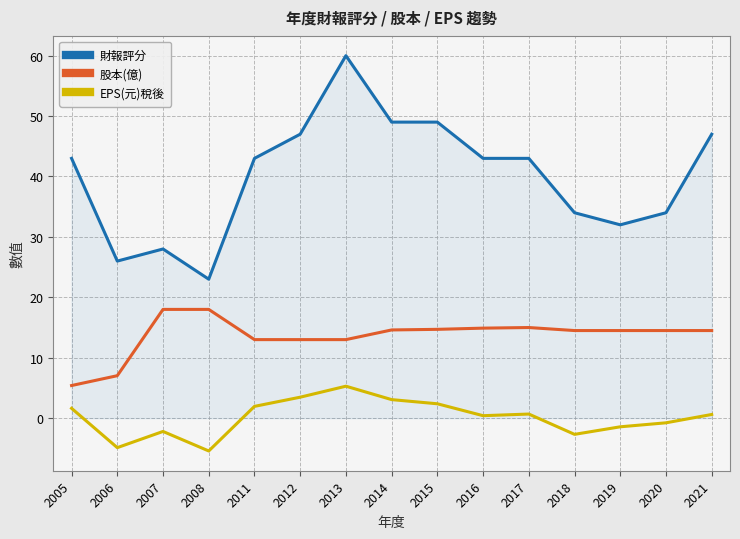

At which label does EPS(元)稅後 first exceed 0?

2005